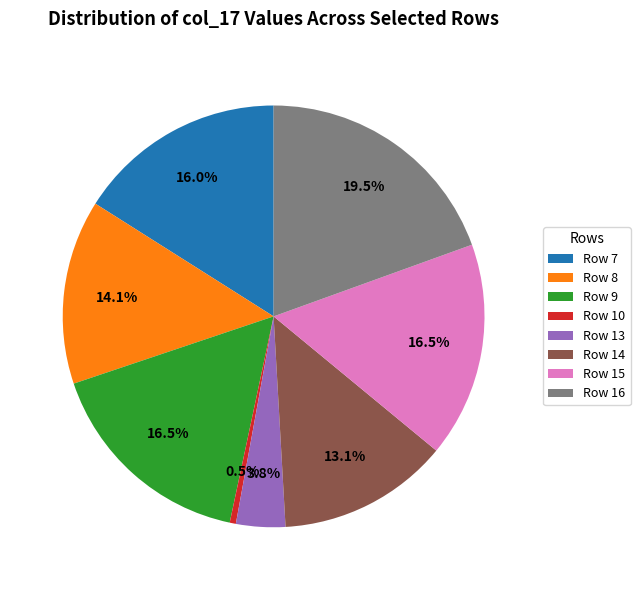

What is the ratio of the value at Row 13 to the value at Row 14?

0.3